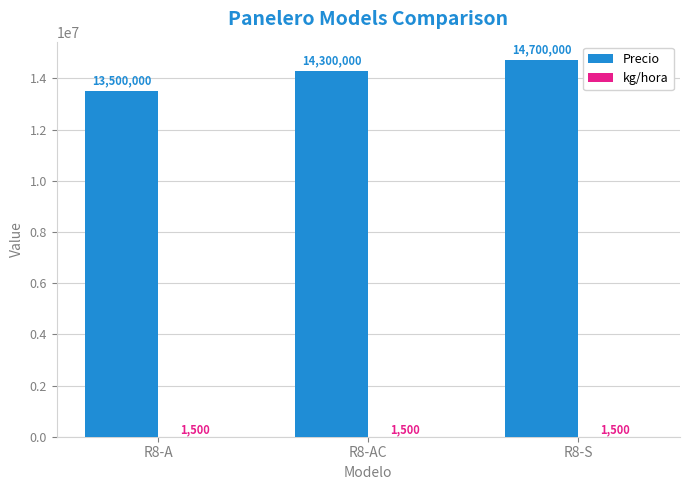

The Precio series shows 14700000 at R8-S. True or false?

True